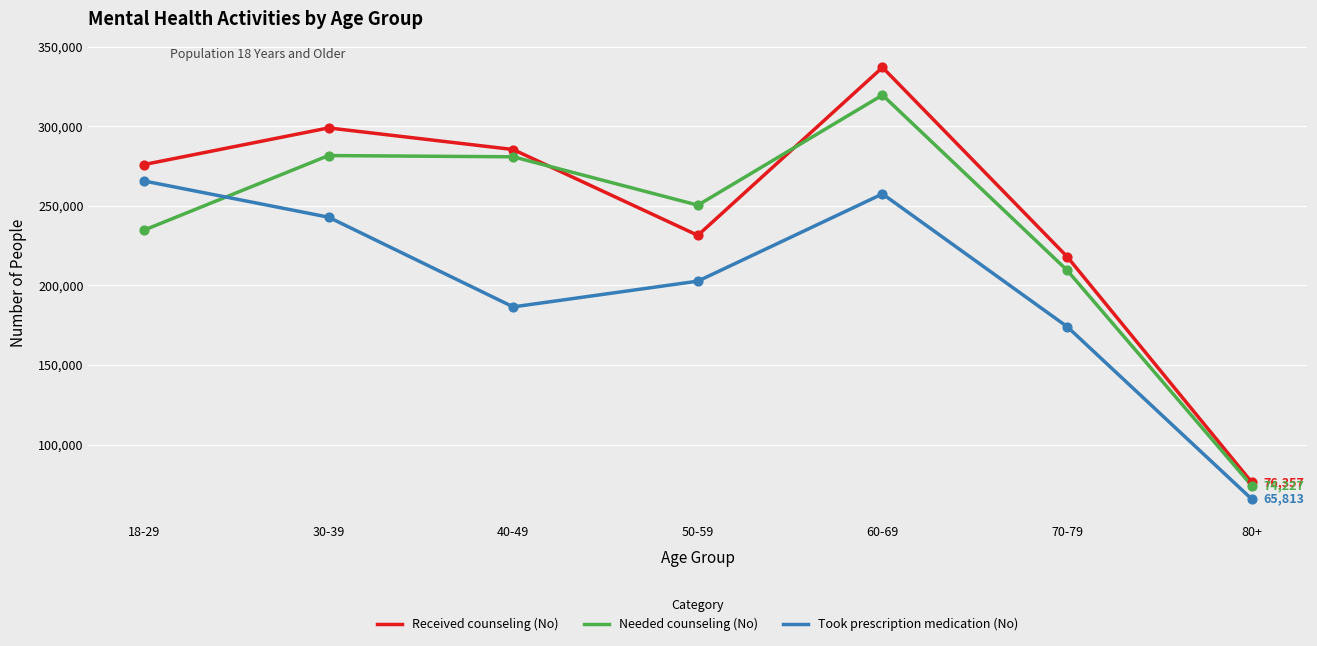

What are all the series names shown in the legend?

Received counseling (No), Needed counseling (No), Took prescription medication (No)